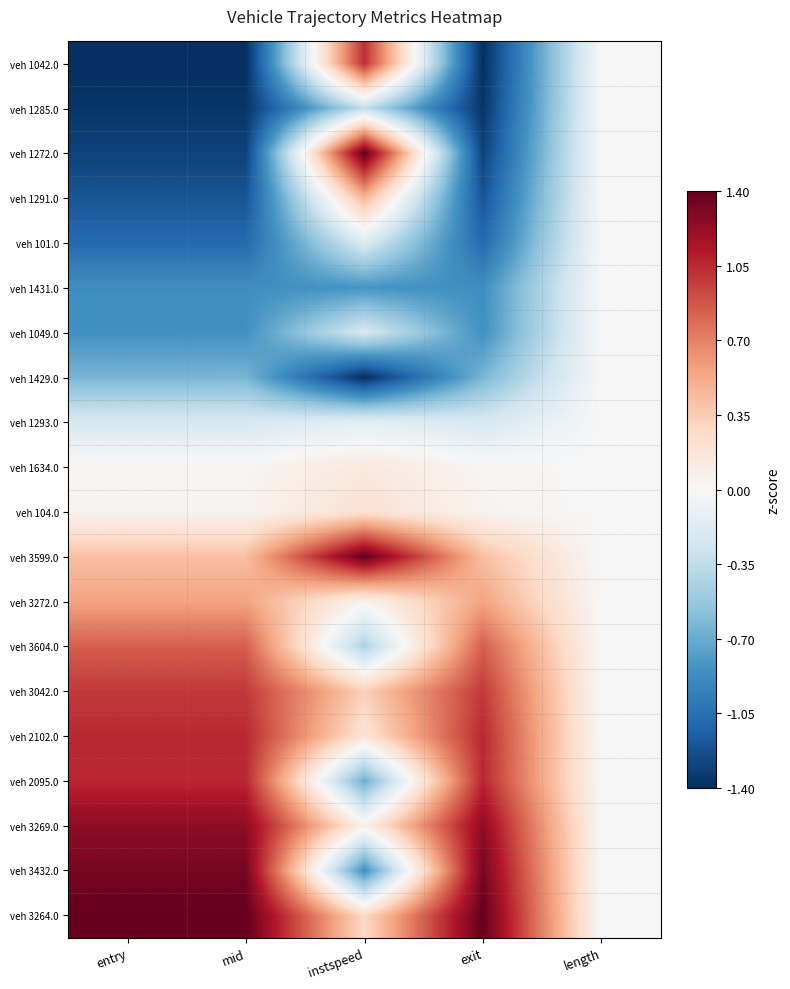

Count the number of categories in the chart.

5